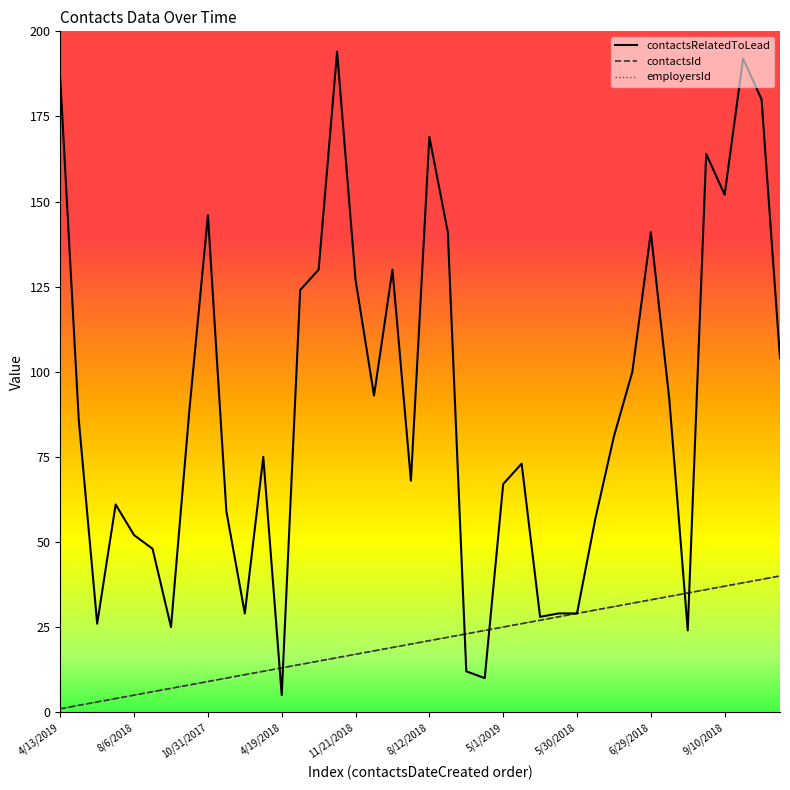

The contactsId series shows 17 at 11/21/2018. True or false?

True